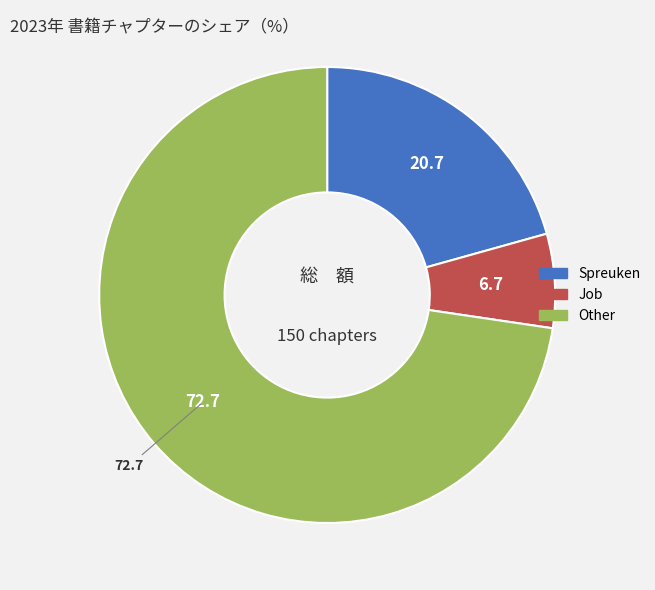

Which has a higher value, Job or Spreuken?

Spreuken